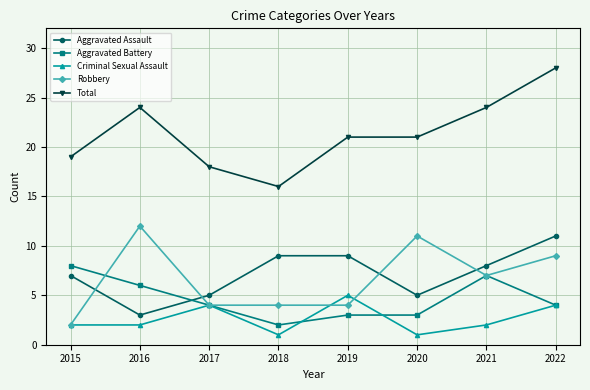

What is the approximate value of Total at 2017, to the nearest 5?

20